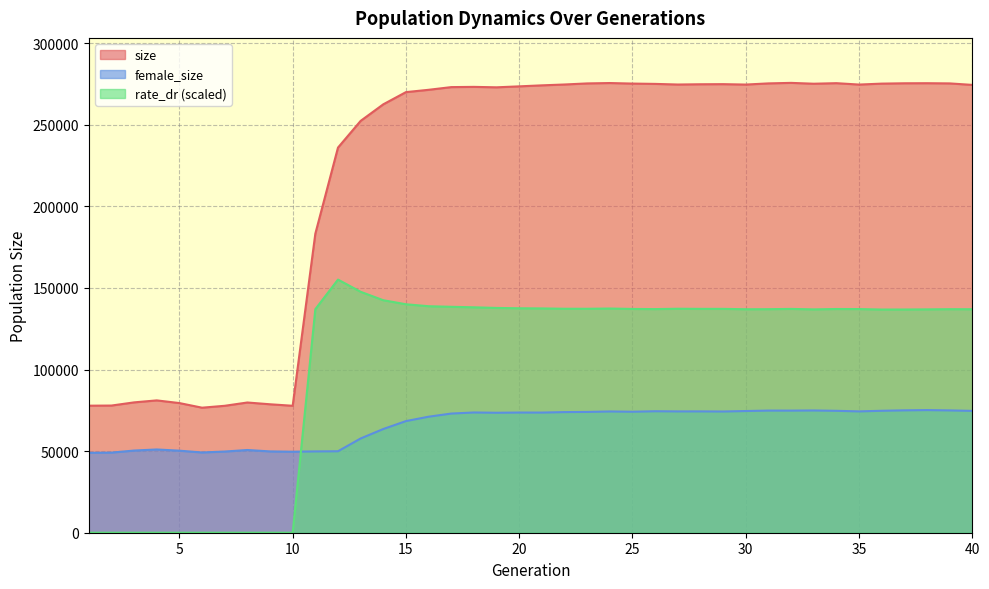

At which label does size reach its minimum?

6